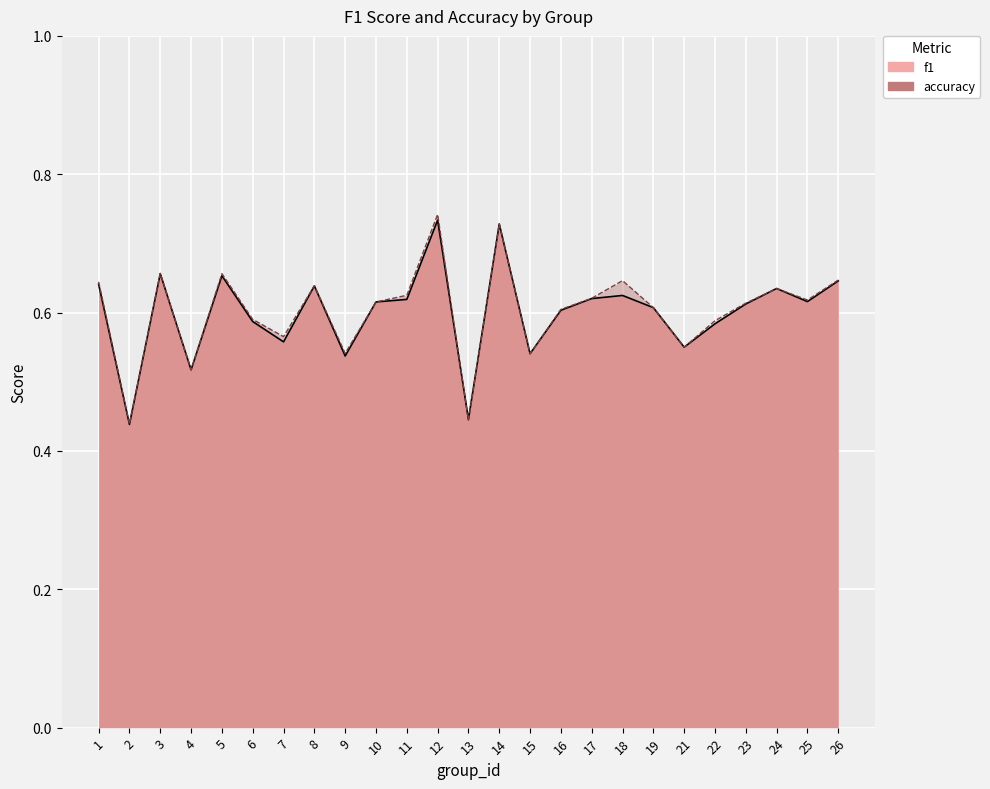

Where is f1 nearest to the value 0?

2